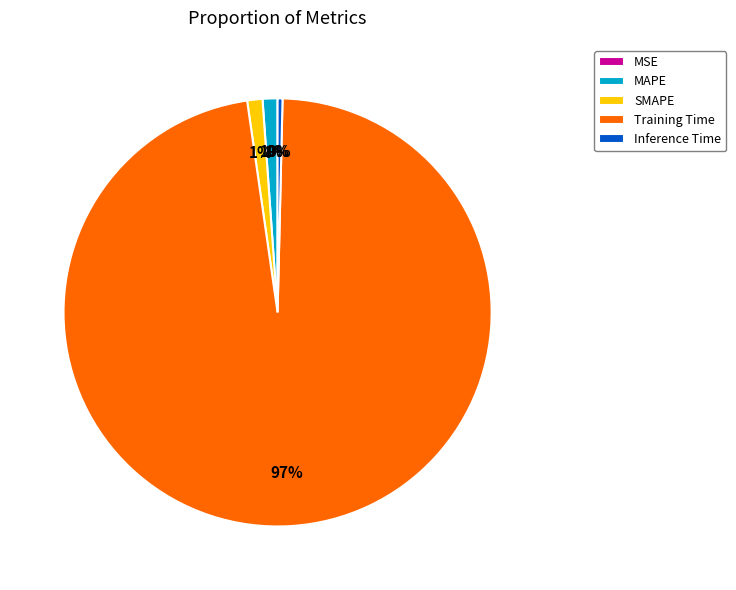

Is there any slice that represents more than half of the pie?

Yes